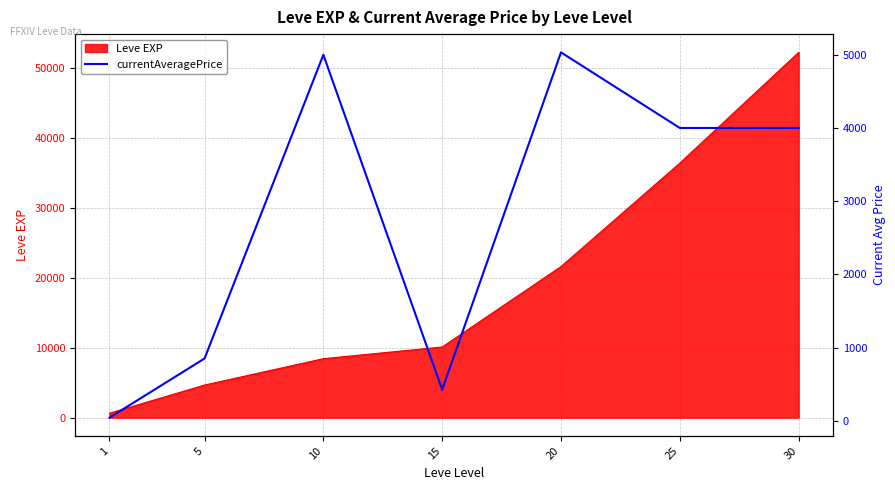

List the labels in order of value, smallest first.

1, 15, 5, 25, 30, 10, 20